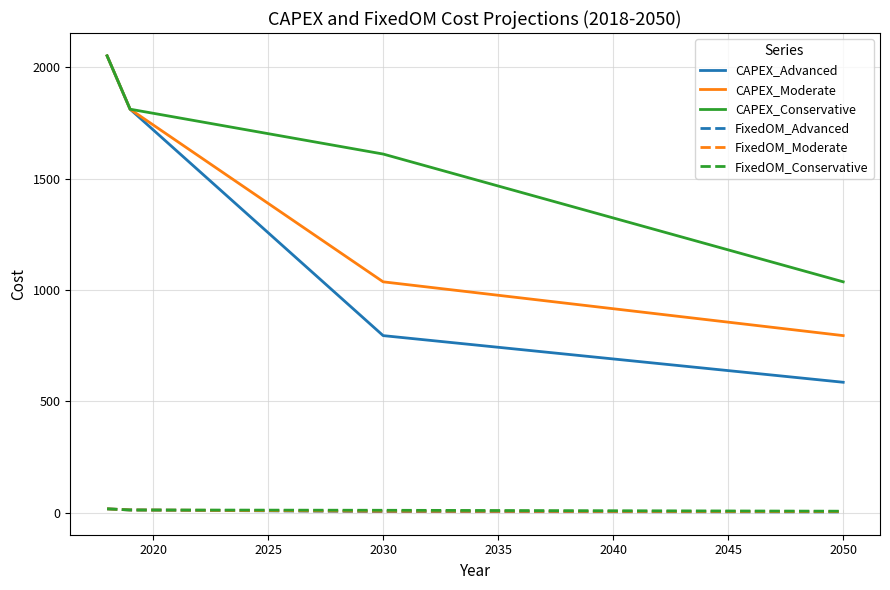

Which series has the largest range (max minus min)?

CAPEX_Advanced